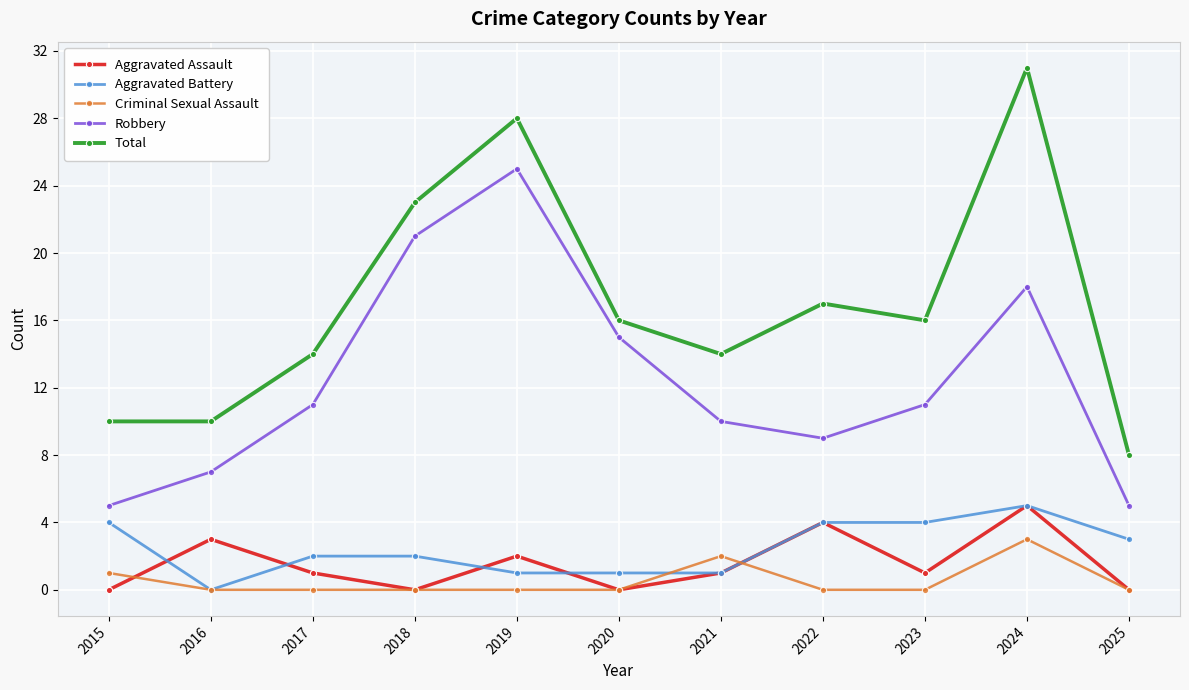

Where is Aggravated Assault nearest to the value 2?

2019